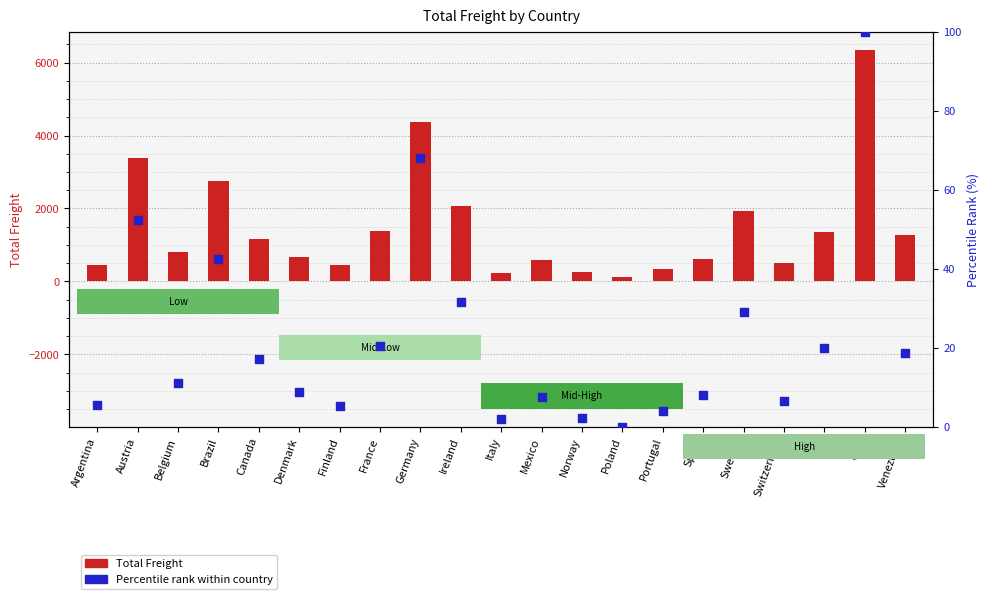

What is the total value across all series at Germany?

4428.8